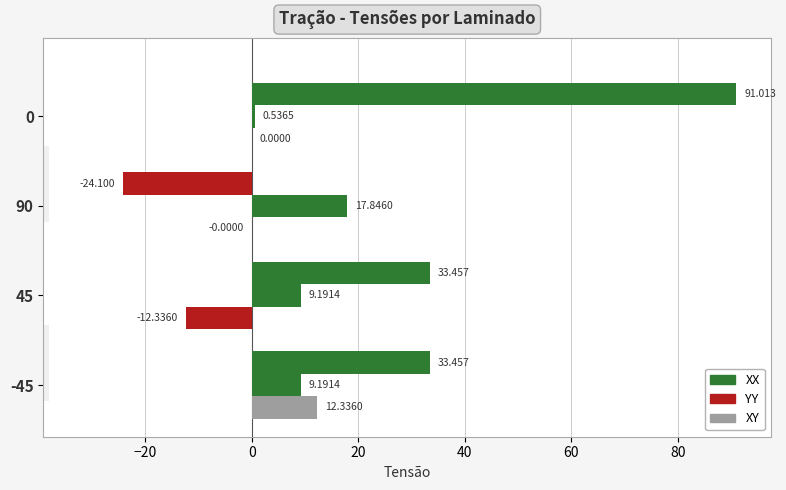

The XX series shows -33.3 at 90. True or false?

False